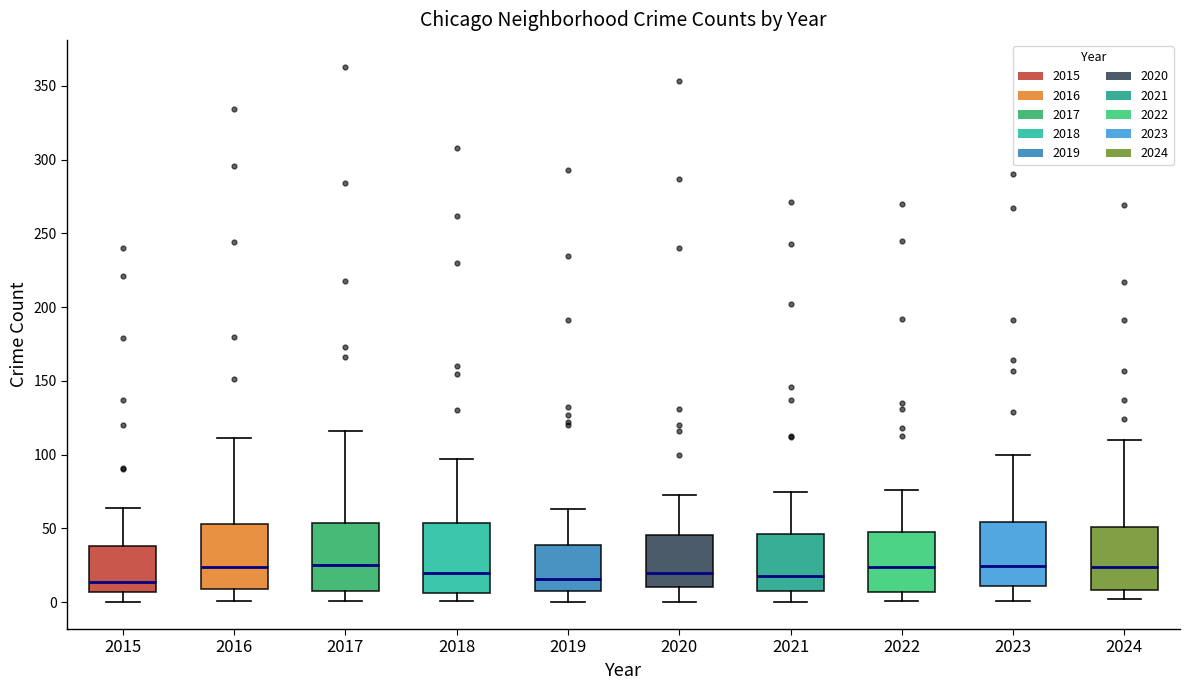

Reading left to right, read every box against the y-axis: the position of its median line, the range the box covers, and the ends of its whiskers. The values are not printed on the chart, so give them approximately, as read against the axis.

2015: median 15, box 5 to 40, whiskers 0 to 65
2016: median 25, box 10 to 55, whiskers 0 to 110
2017: median 25, box 10 to 55, whiskers 0 to 115
2018: median 20, box 5 to 55, whiskers 0 to 95
2019: median 15, box 10 to 40, whiskers 0 to 65
2020: median 20, box 10 to 45, whiskers 0 to 75
2021: median 20, box 10 to 45, whiskers 0 to 75
2022: median 25, box 5 to 50, whiskers 0 to 75
2023: median 25, box 10 to 55, whiskers 0 to 100
2024: median 25, box 10 to 50, whiskers 0 to 110